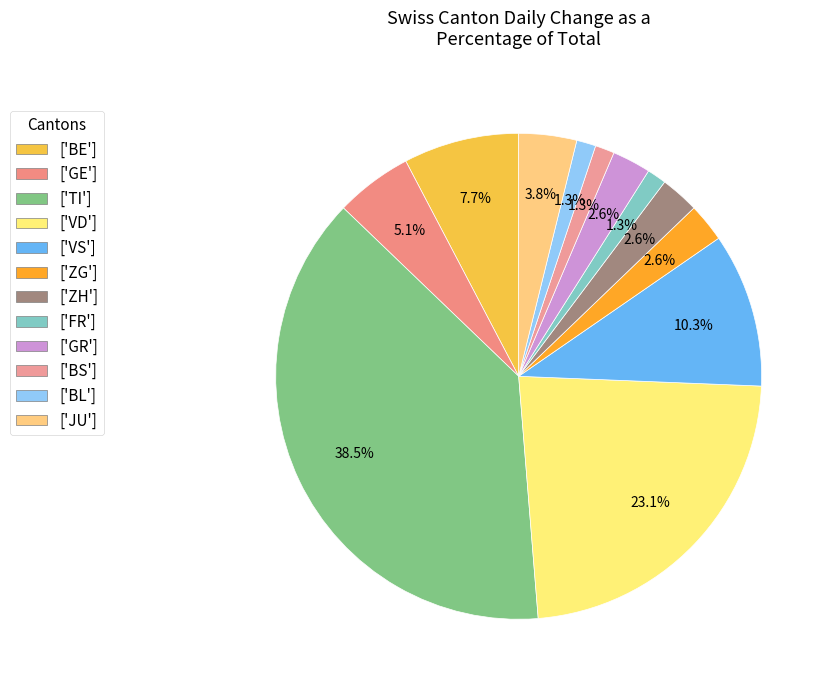

Count the number of slices in the pie.

12